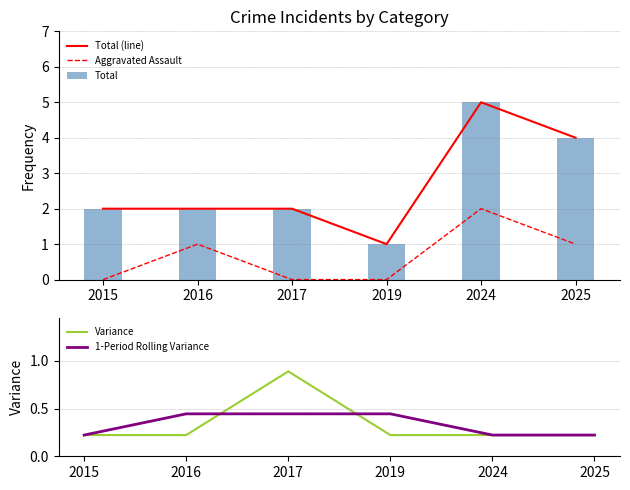

Which series has the largest total across all categories?

Total (line)